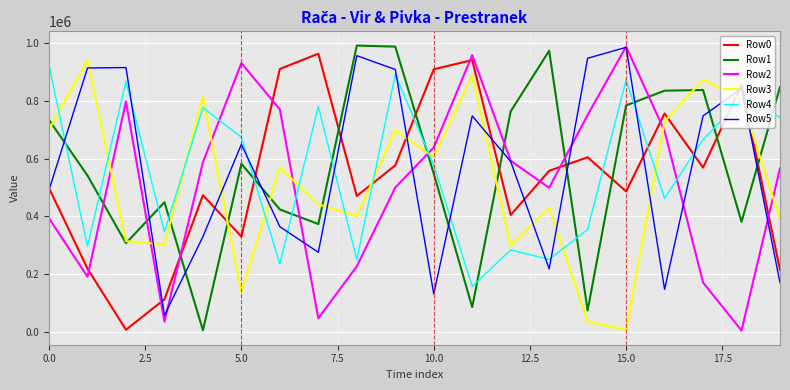

What is the average value of the Row1 series?

576475